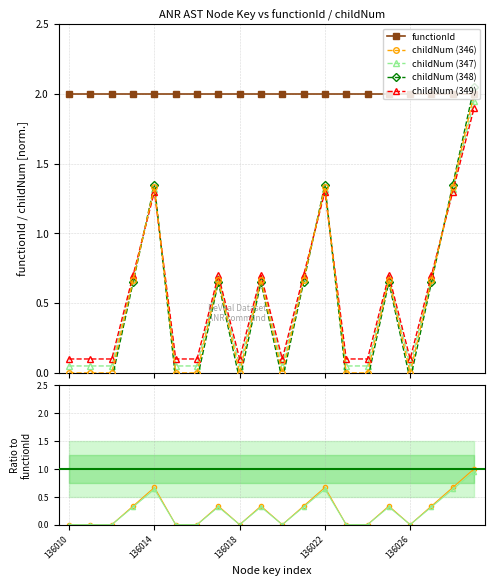

What is the maximum value shown in the chart?

2.0